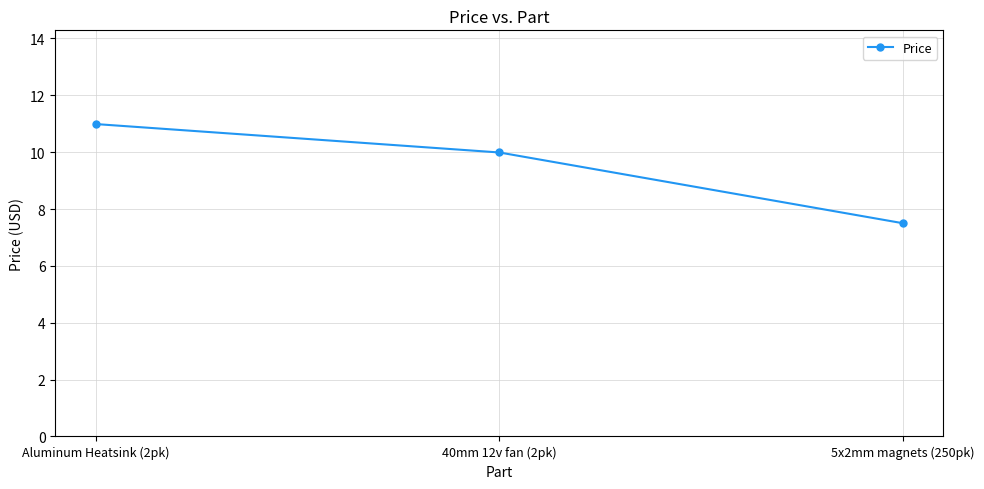

What is the difference between the maximum and second lowest values?

1.0